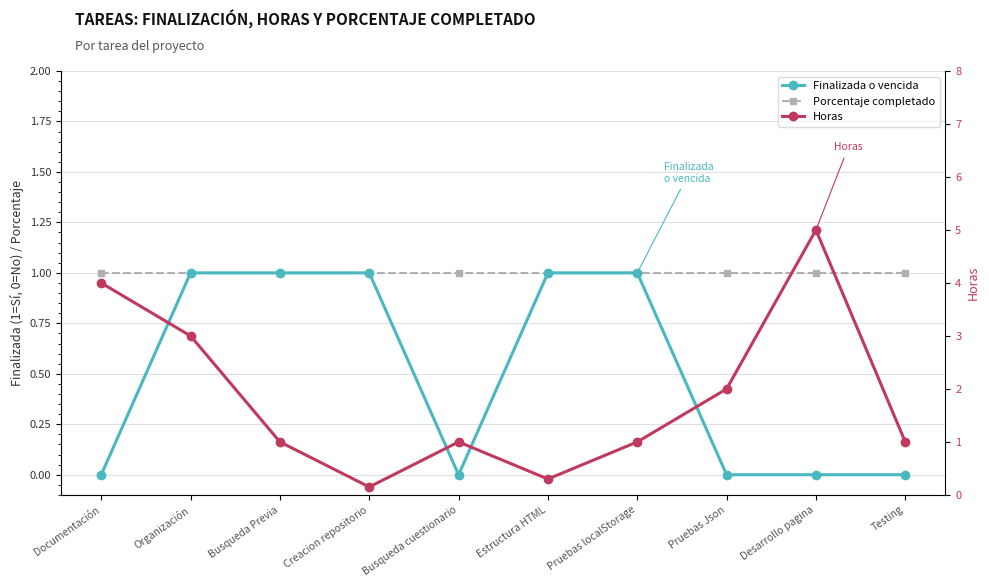

Which category has the highest value in the Finalizada o vencida series?

Organización